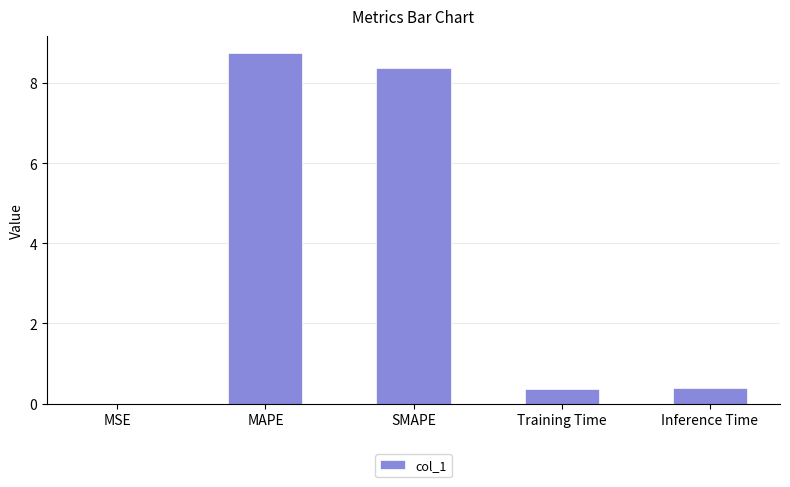

What is the average value?

3.6